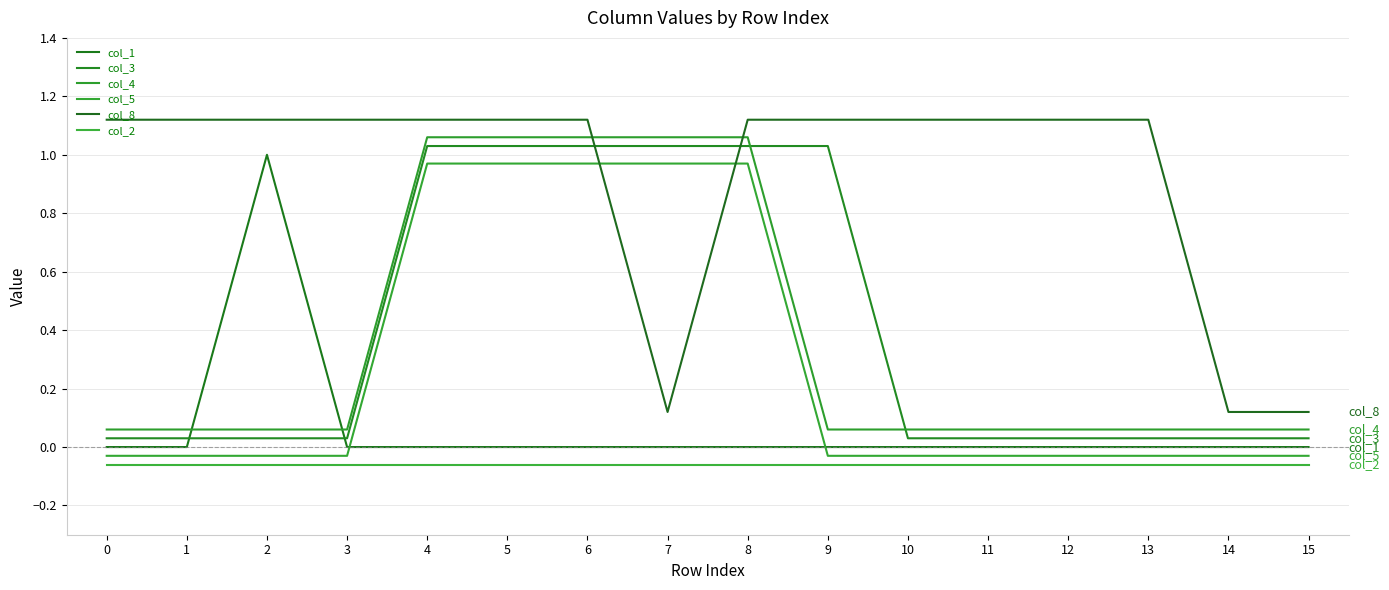

True or false: col_3 and col_4 intersect in this chart.

True